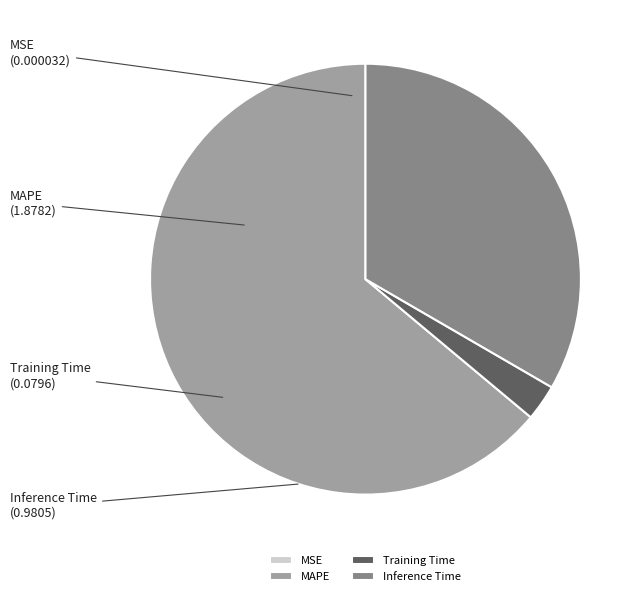

Which slice is the largest?

MAPE